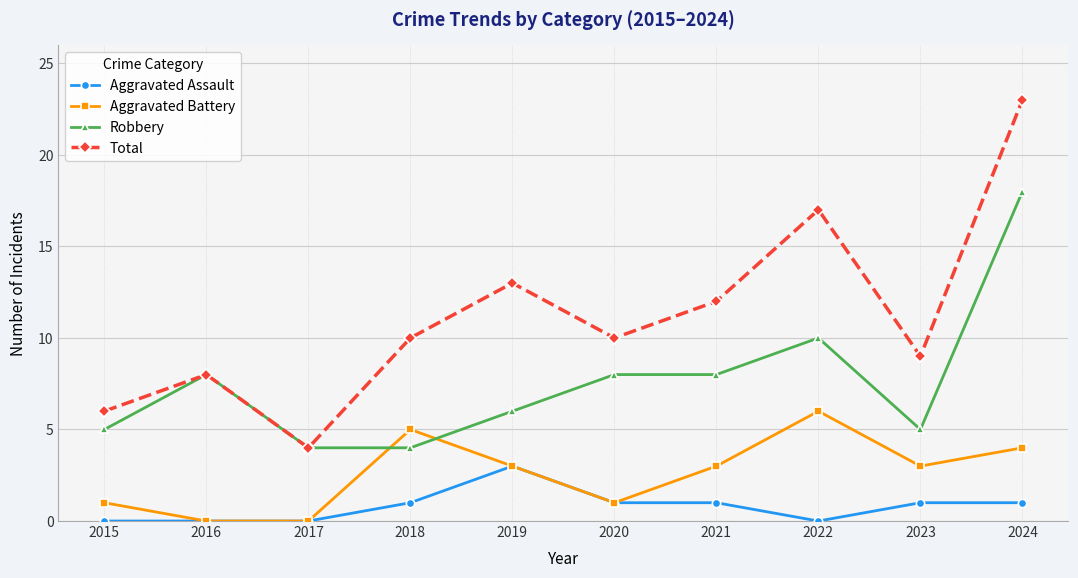

What is the sum of all Aggravated Assault values?

8